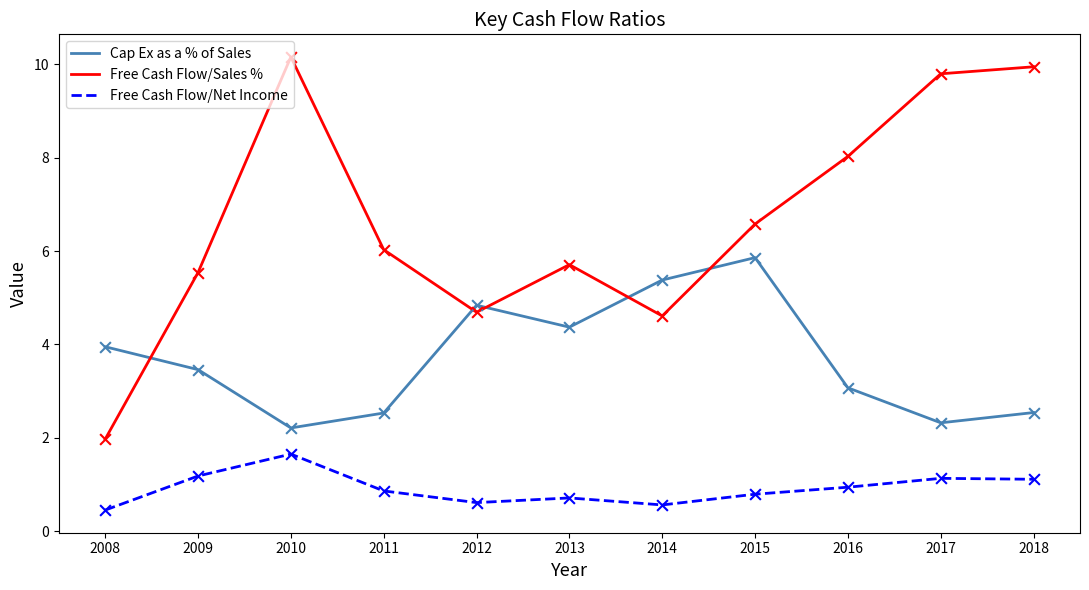

What are all the series names shown in the legend?

Cap Ex as a % of Sales, Free Cash Flow/Sales %, Free Cash Flow/Net Income